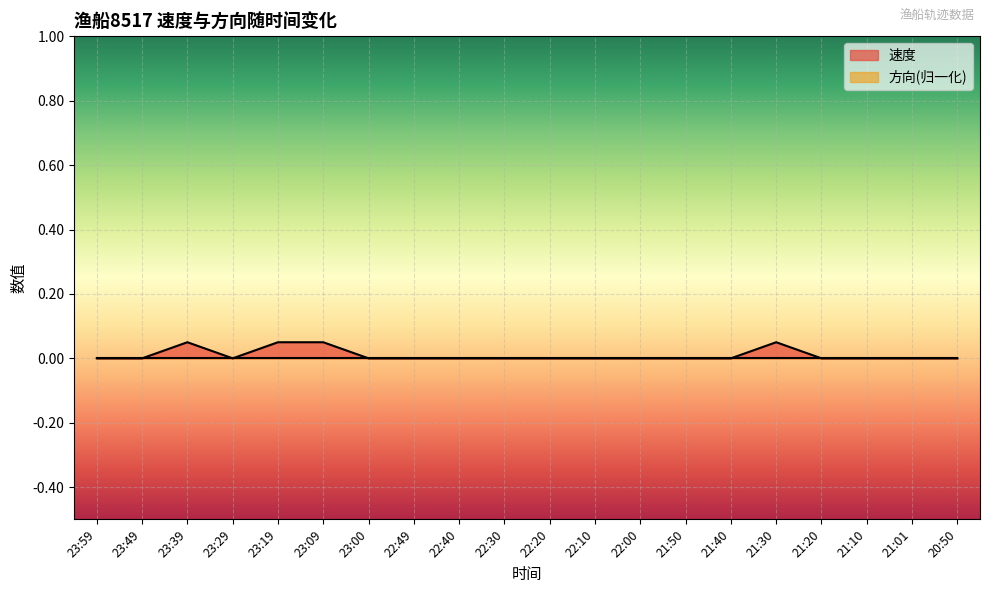

What is the difference between the second highest and second lowest values?

0.1